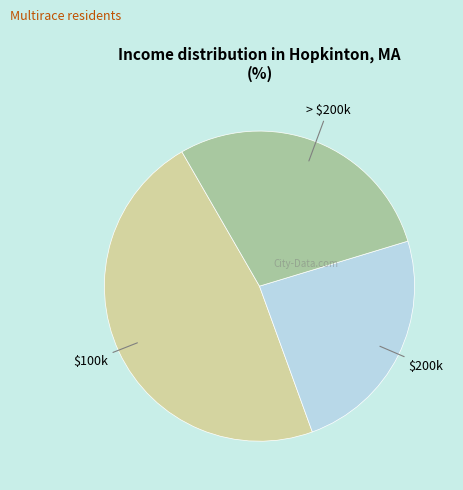

Does any single category account for the majority?

No